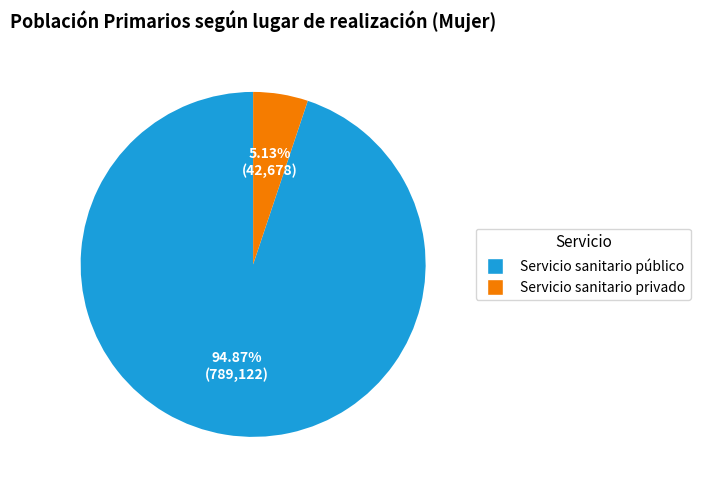

Which slice is the largest?

Servicio sanitario público